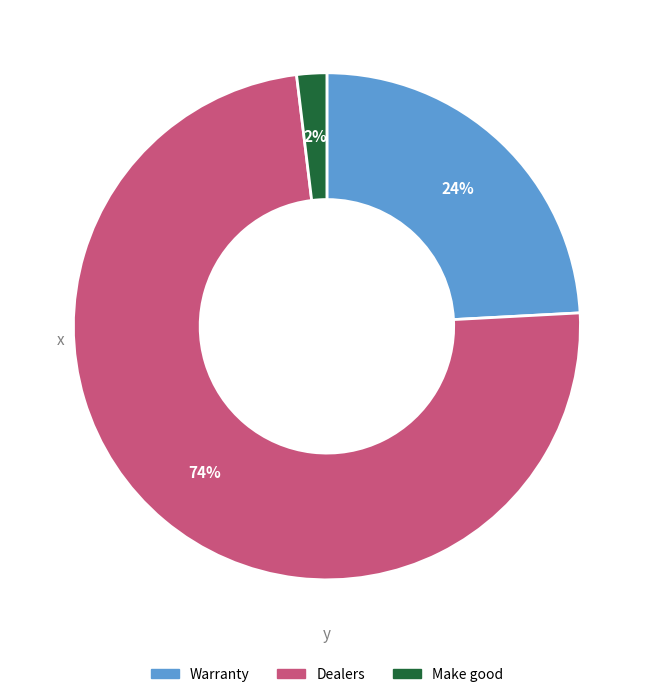

To the nearest percent, what is the difference between the Dealers and Make good slice percentages?

72%